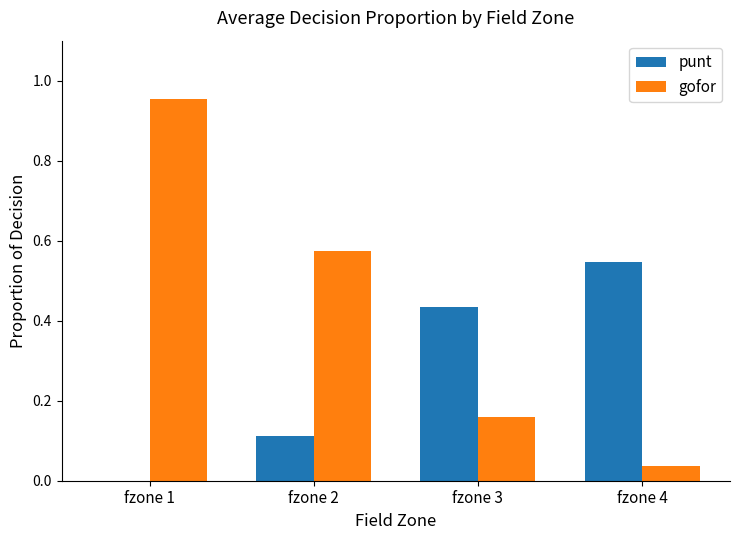

The value of gofor at fzone 1 is 0.5. True or false?

False